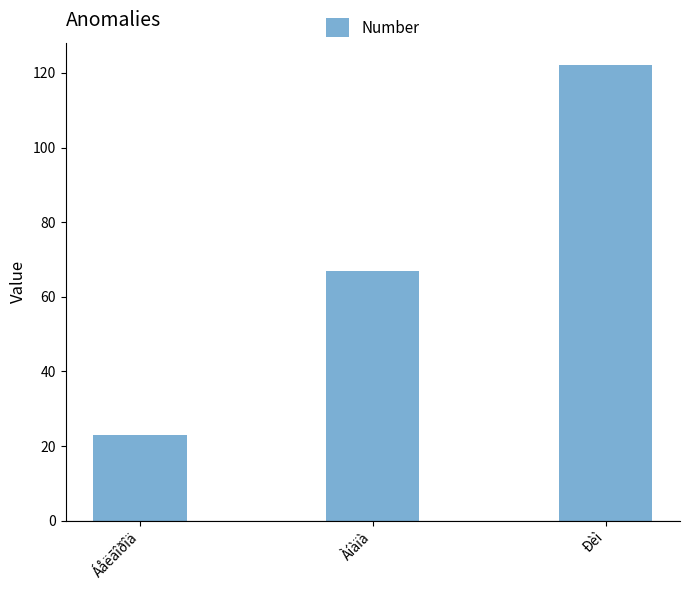

List the labels in order of value, smallest first.

Áåëãîðîä, Àíàïà, Ðèì